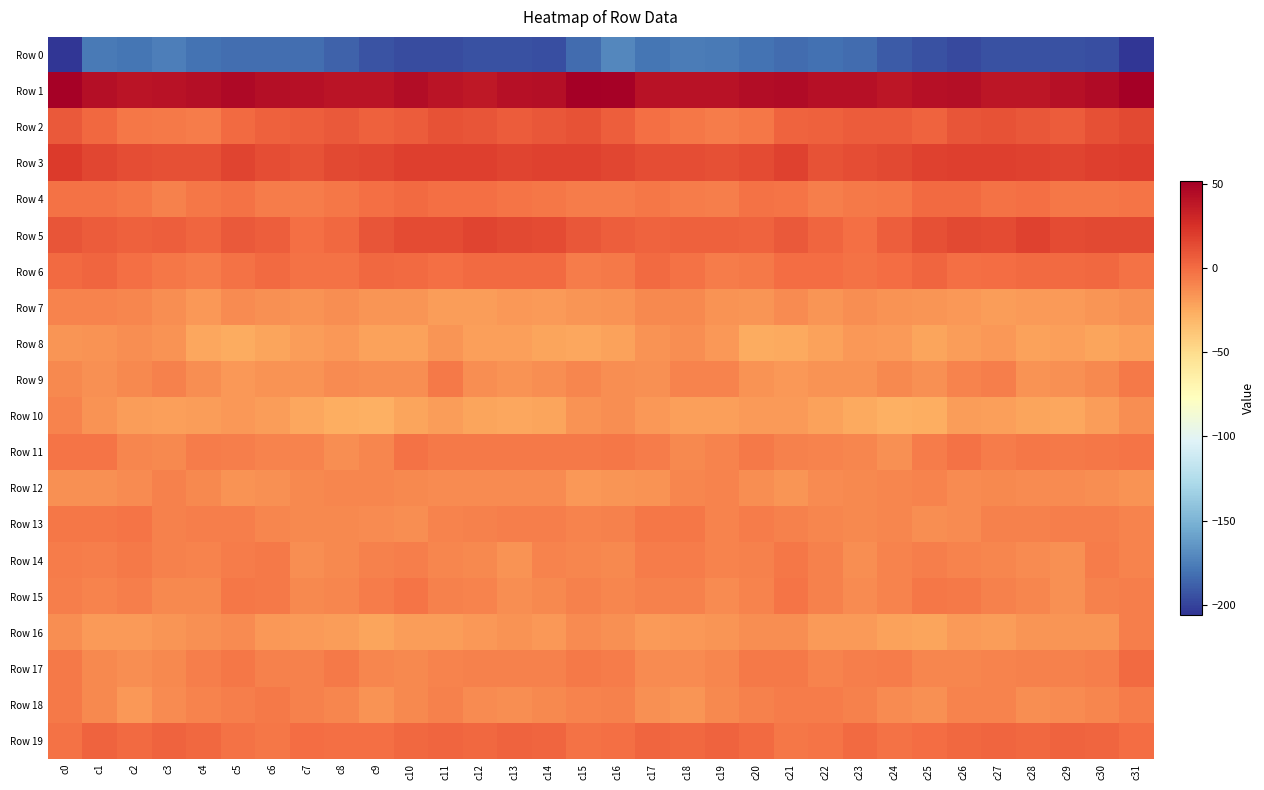

Rank the series by their maximum value, from highest to lowest.

Row 1, Row 3, Row 5, Row 2, Row 19, Row 6, Row 4, Row 17, Row 11, Row 15, Row 13, Row 14, Row 18, Row 9, Row 16, Row 12, Row 10, Row 7, Row 8, Row 0